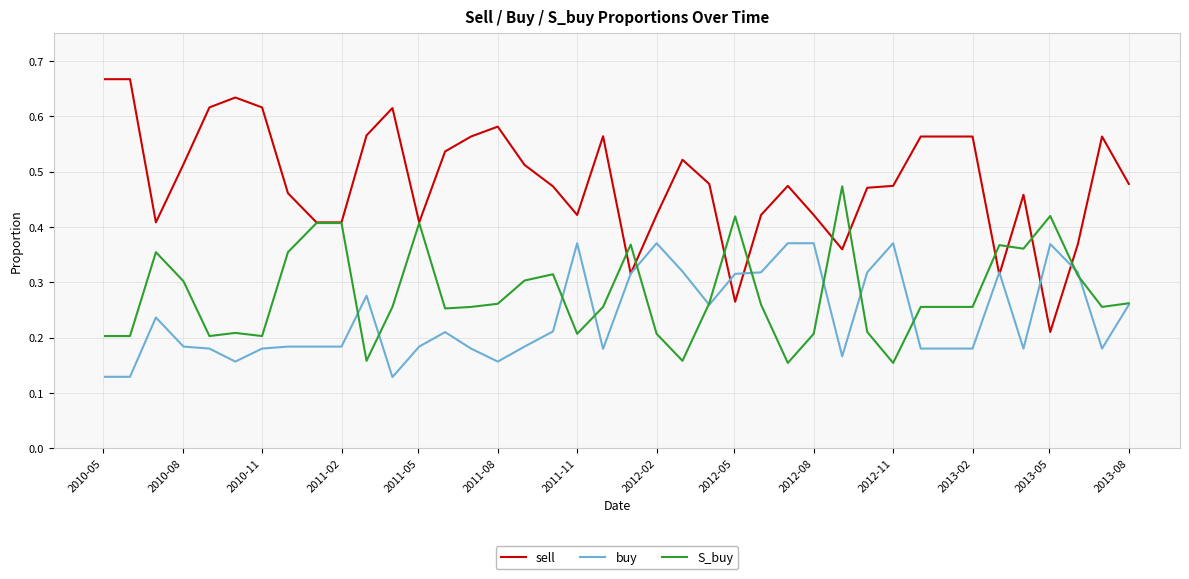

At how many categories does at least one series exceed 0?

40